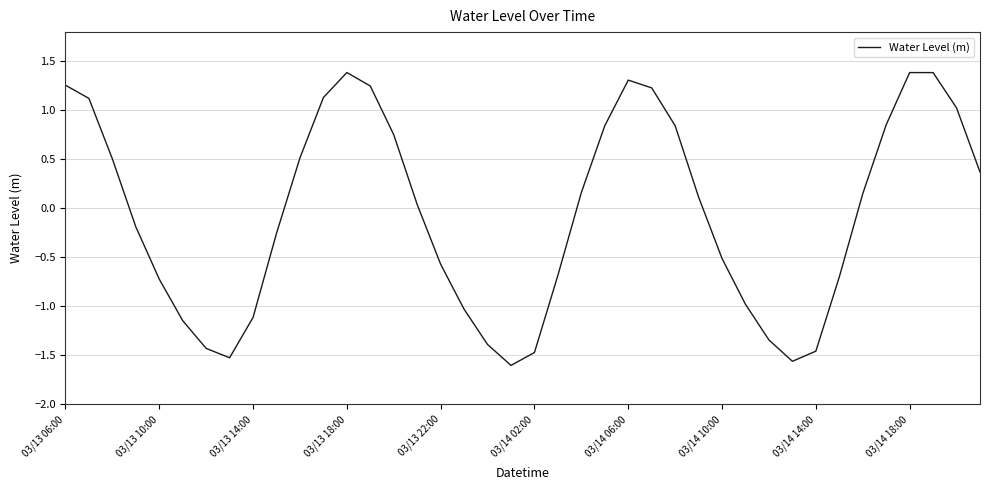

Does the chart display data point markers on the line(s)?

No